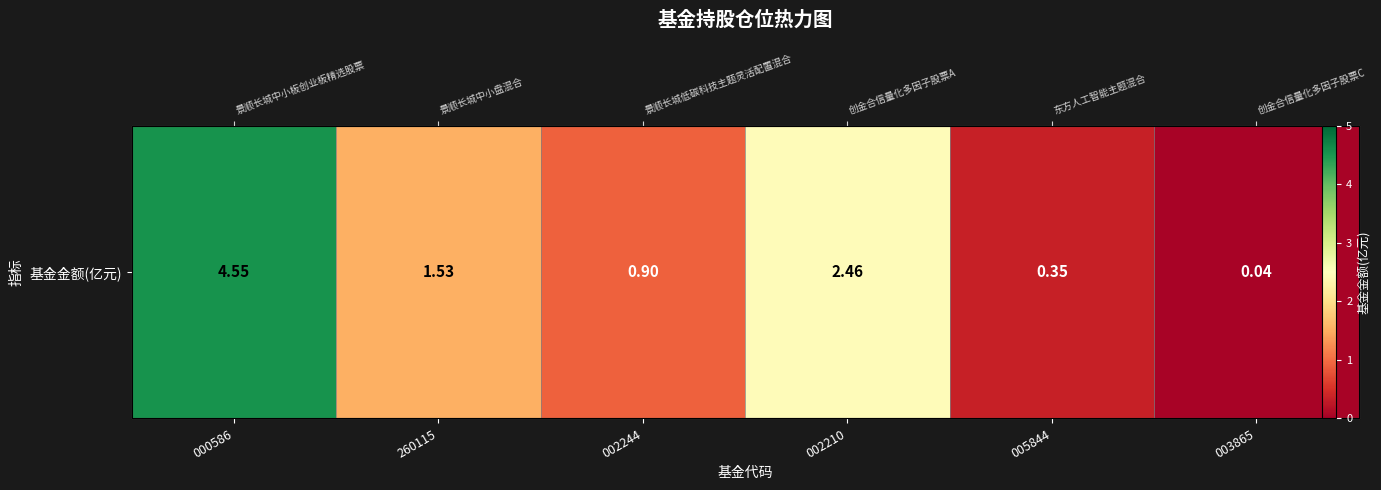

The chart shows a value of 0.4 at 002244. True or false?

False